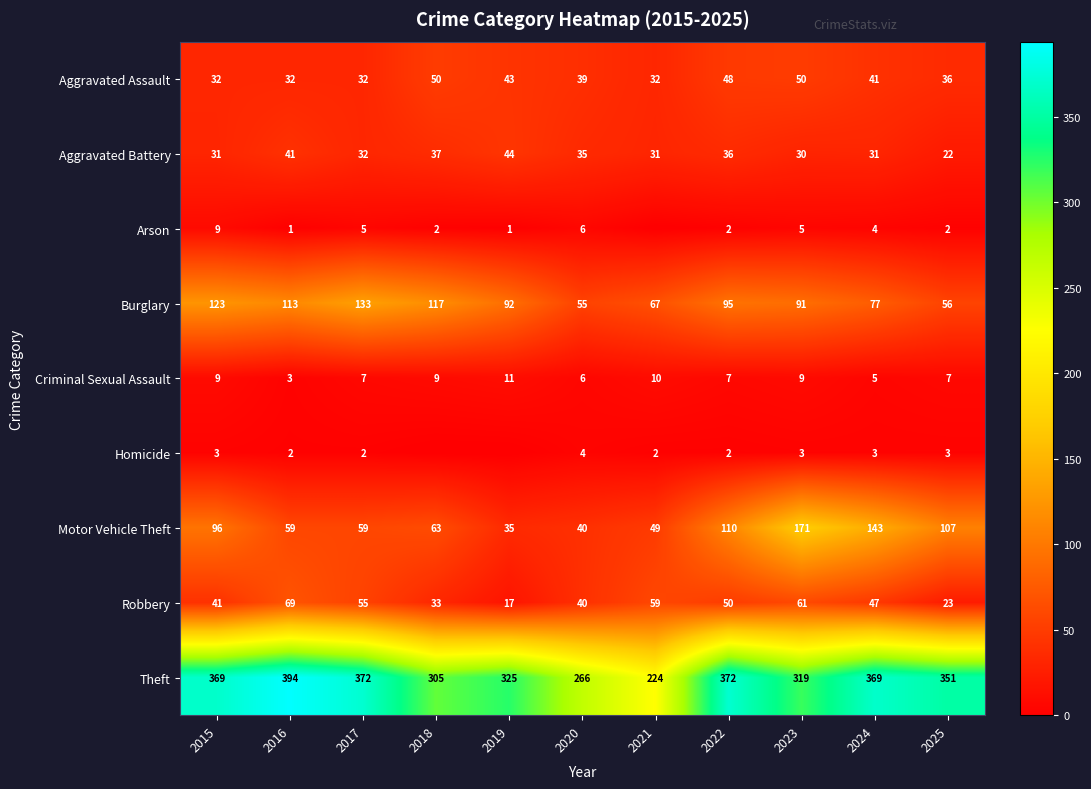

Which series changed the most between 2016 and 2025?

Burglary